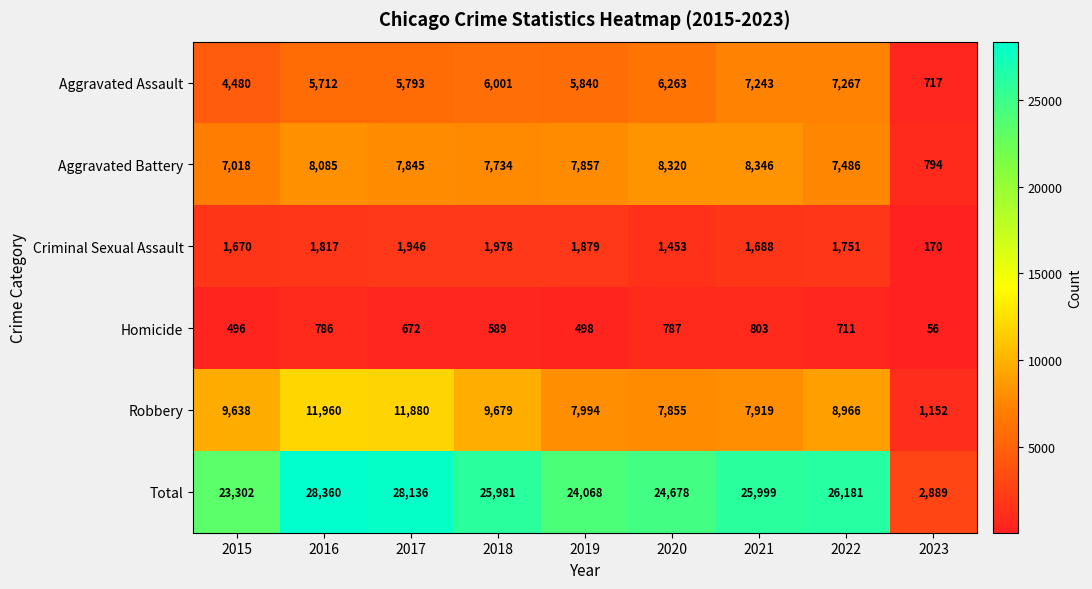

What is the total value across all series at 2023?

5778